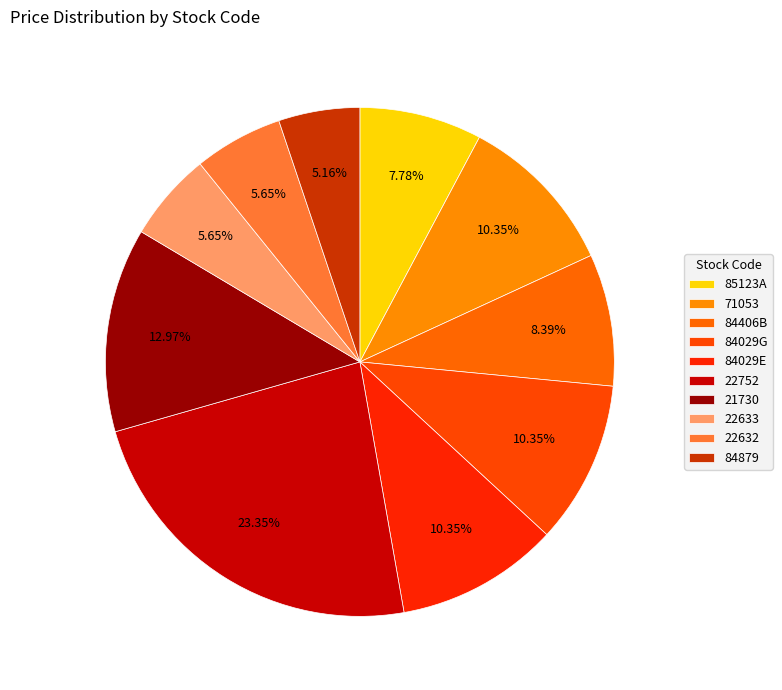

To the nearest percent, what is the average slice percentage?

10%